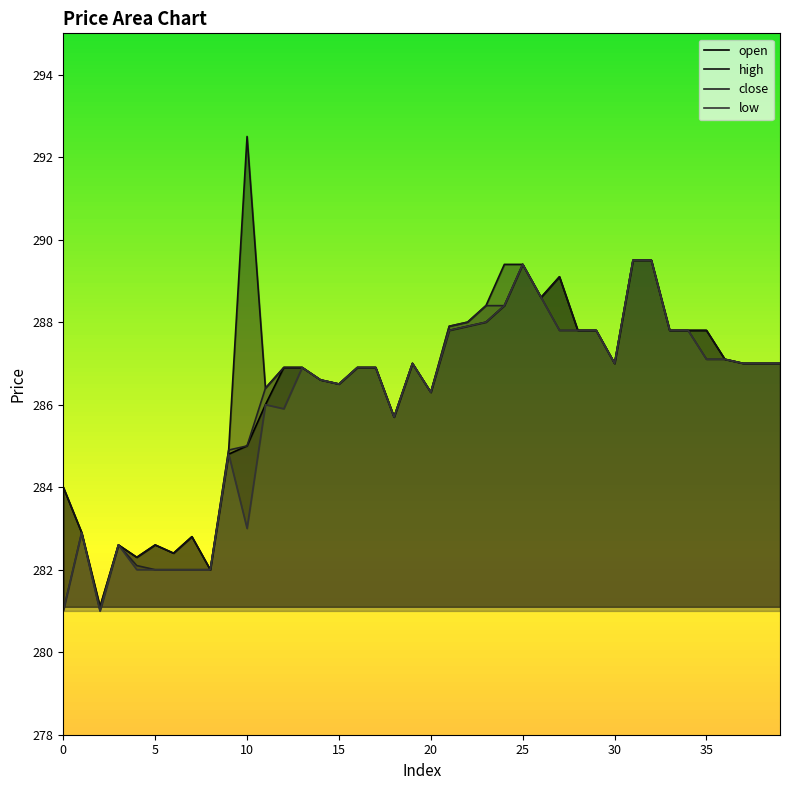

What is the sum of all high values?

11460.1